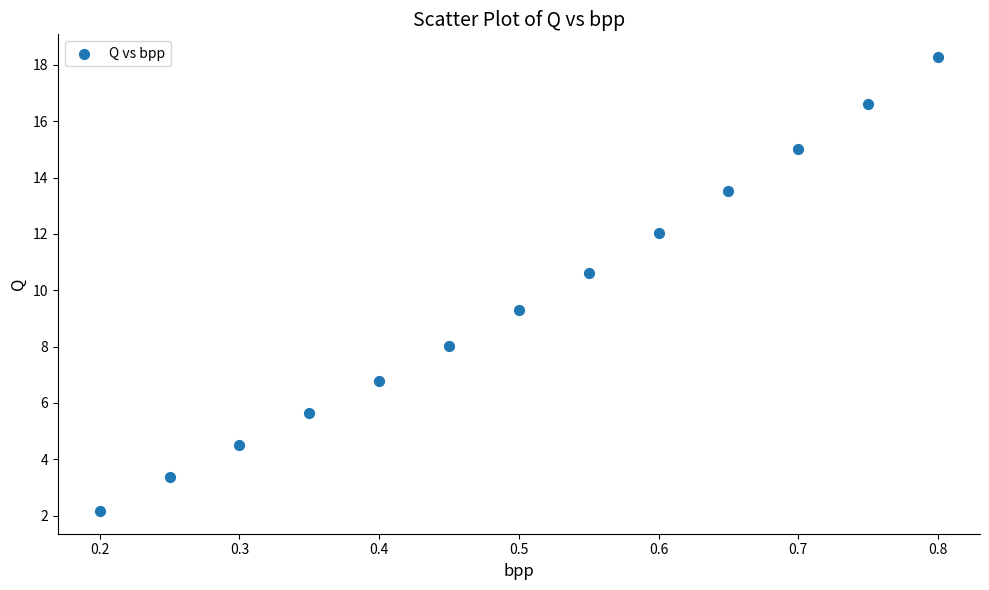

What is the range of X values (max minus min)?

0.6